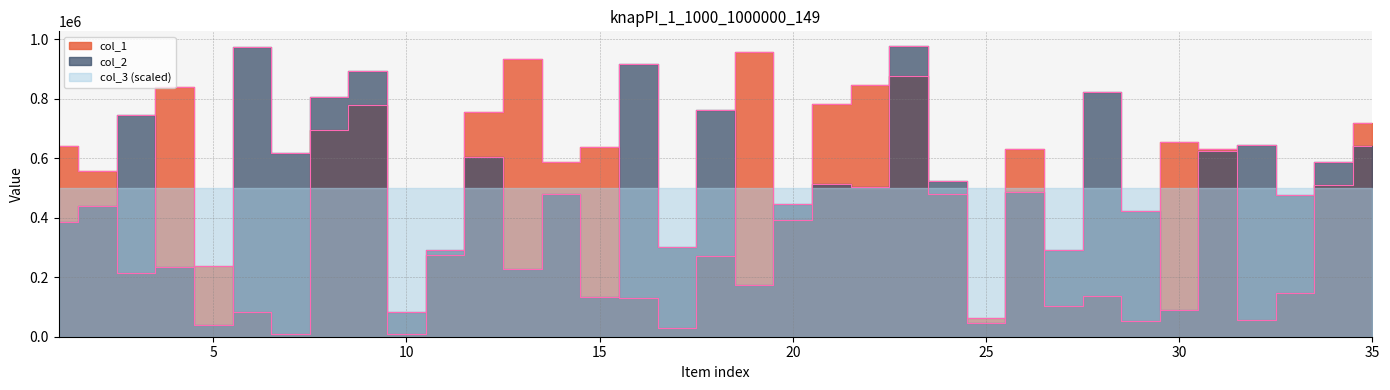

How many values in the col_2 series are below 486965?

17